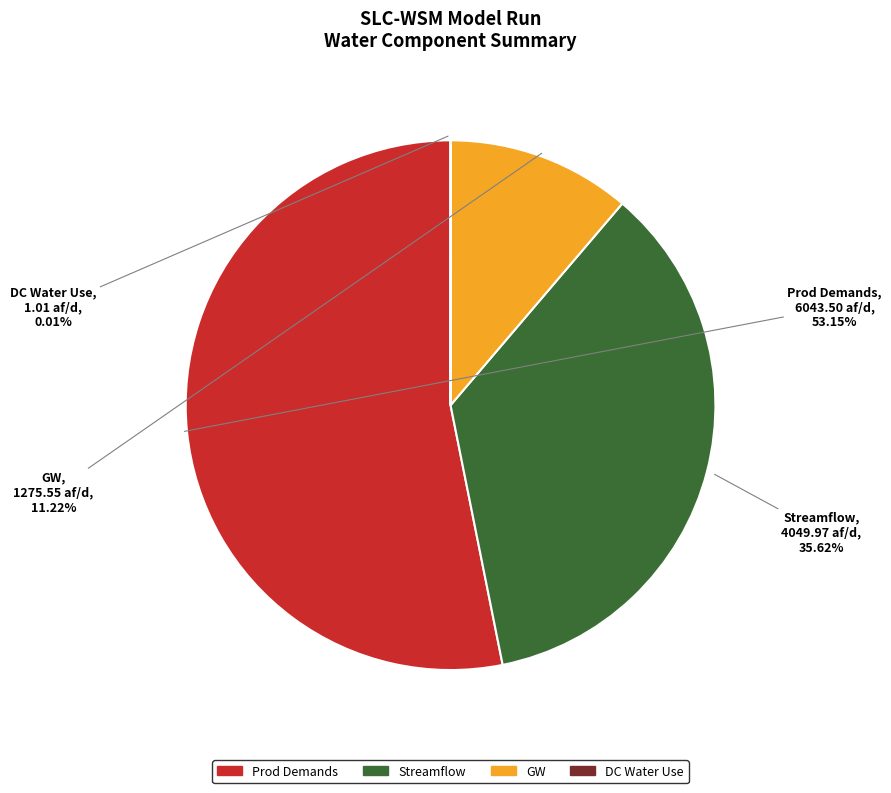

Is the sum of GW and Streamflow greater than half?

No